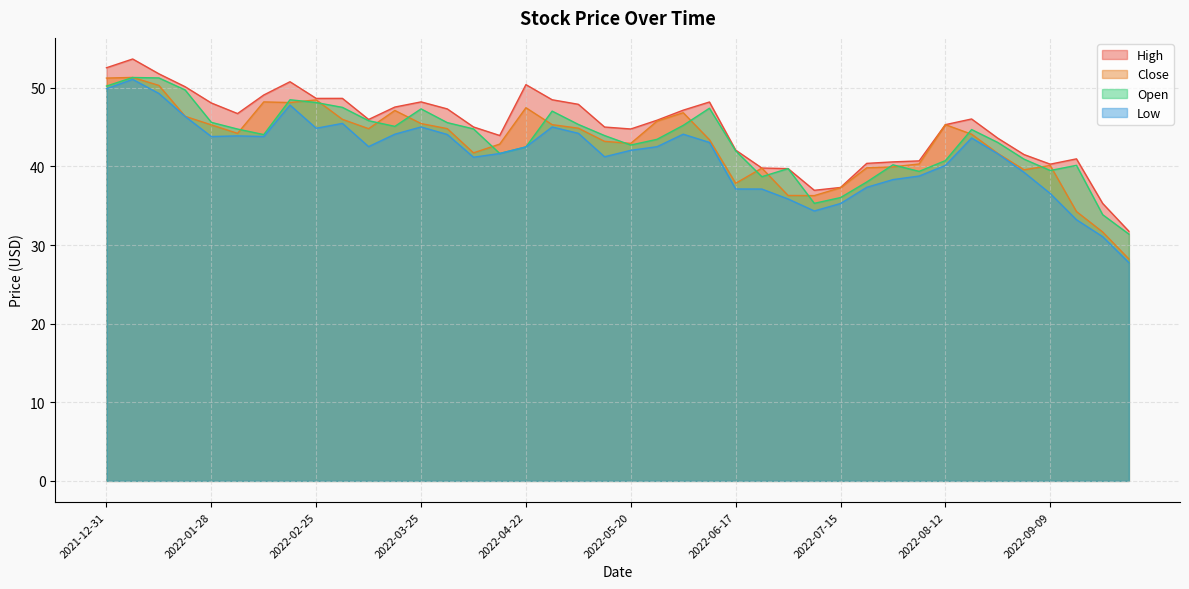

Reading left to right, extract all data points from this chart.

Close: 51.2	51.3	50.3	46.4	45.3	44.2	48.2	48.1	48.5	46.0	44.8	47.1	45.5	44.8	41.7	42.8	47.5	45.3	44.9	43.2	42.9	45.8	46.8	43.4	37.9	39.8	36.3	36.3	37.3	39.8	39.9	40.3	45.3	44.1	41.7	39.6	40.1	34.3	31.7	28.2
High: 52.5	53.7	51.8	50.1	48.1	46.7	49.1	50.8	48.6	48.7	46.0	47.5	48.2	47.3	45.0	43.9	50.4	48.5	47.9	45.0	44.8	45.9	47.2	48.2	42.1	39.8	39.7	37.0	37.3	40.4	40.6	40.7	45.3	46.0	43.6	41.5	40.3	41.0	35.3	31.8
Low: 49.9	51.1	49.3	46.4	43.8	43.9	43.8	47.8	44.9	45.5	42.5	44.1	45.0	44.1	41.2	41.6	42.5	45.0	44.2	41.2	42.0	42.5	44.1	43.0	37.1	37.1	35.9	34.3	35.3	37.3	38.3	38.8	40.1	43.6	41.6	39.2	36.6	33.2	31.1	27.8
Open: 50.2	51.3	51.3	49.7	45.6	44.8	44.0	48.5	48.1	47.5	45.8	45.1	47.3	45.6	44.8	41.7	42.5	47.0	45.3	43.9	42.7	43.4	45.2	47.4	42.0	38.7	39.7	35.3	36.0	38.0	40.2	39.4	40.7	44.7	43.0	40.9	39.5	40.1	33.9	31.4